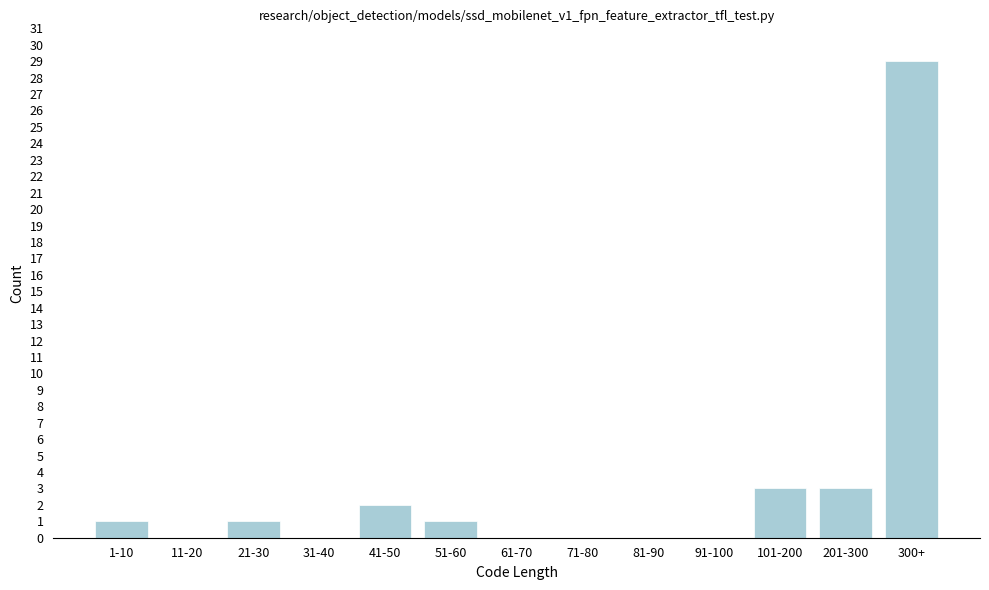

Reading left to right, list all the values displayed in this chart.

1-10=1	11-20=0	21-30=1	31-40=0	41-50=2	51-60=1	61-70=0	71-80=0	81-90=0	91-100=0	101-200=3	201-300=3	300+=29